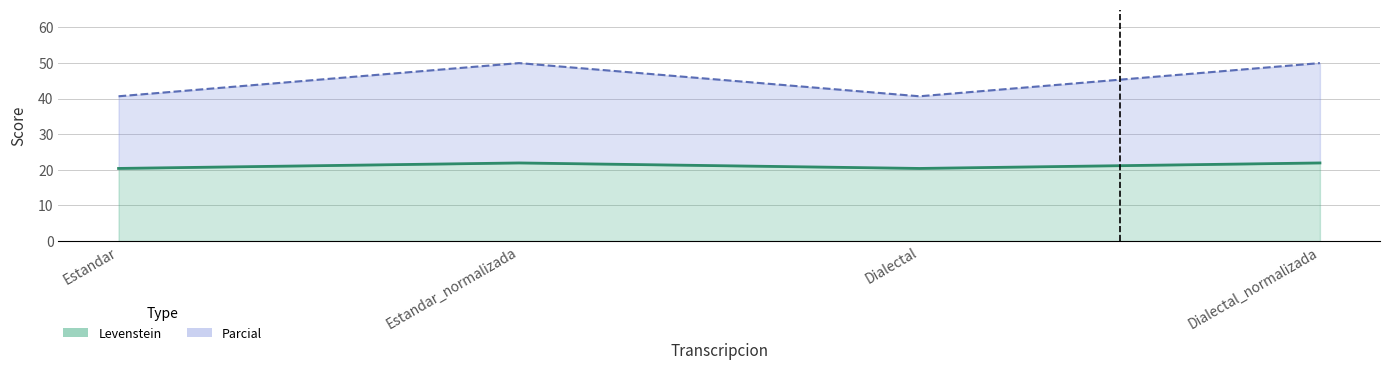

What is the value of the Levenstein point at the 4th from the left?

22.0